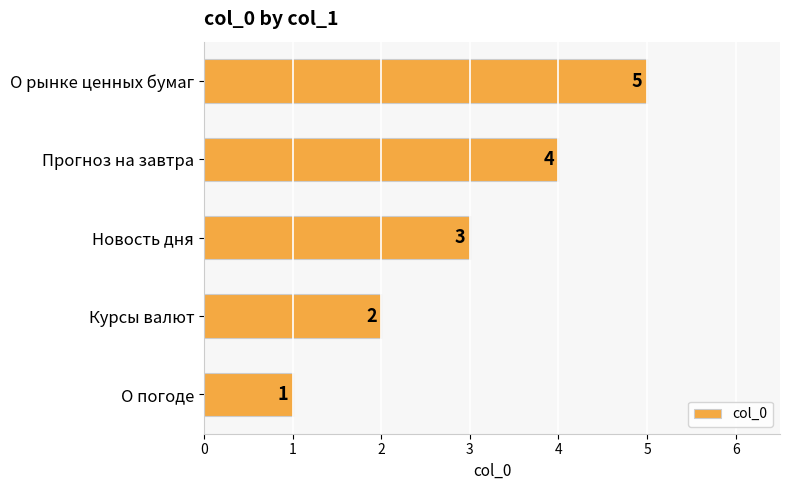

Is it true that the value at О рынке ценных бумаг is 5?

True